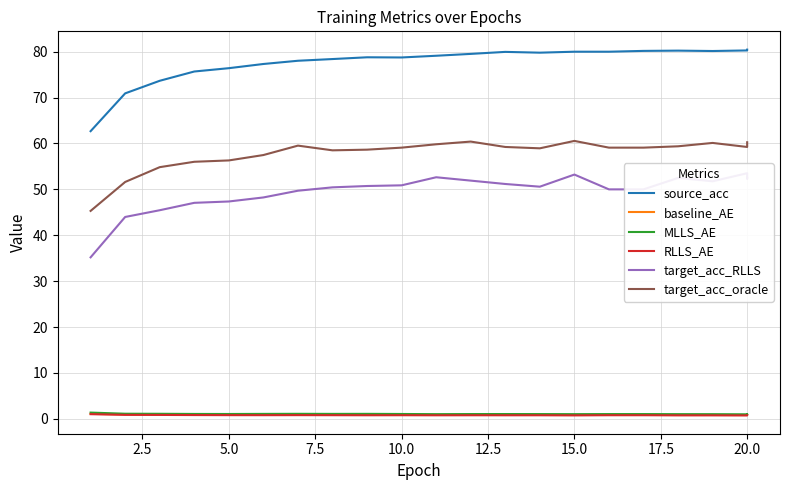

Is it true that RLLS_AE equals 1.1 at 20.0?

False